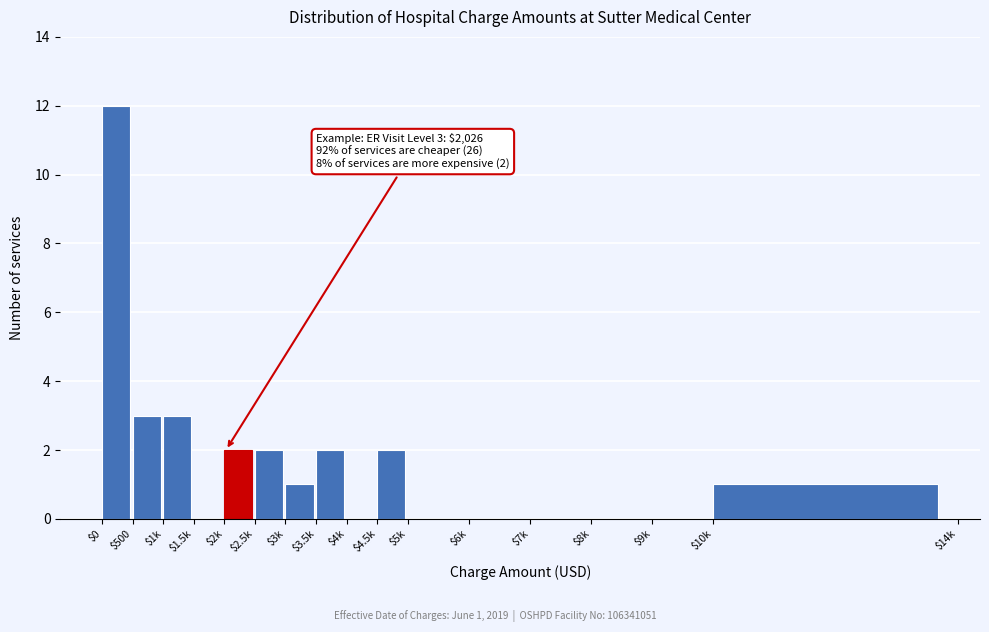

At which category does the chart reach its peak across all series?

$0